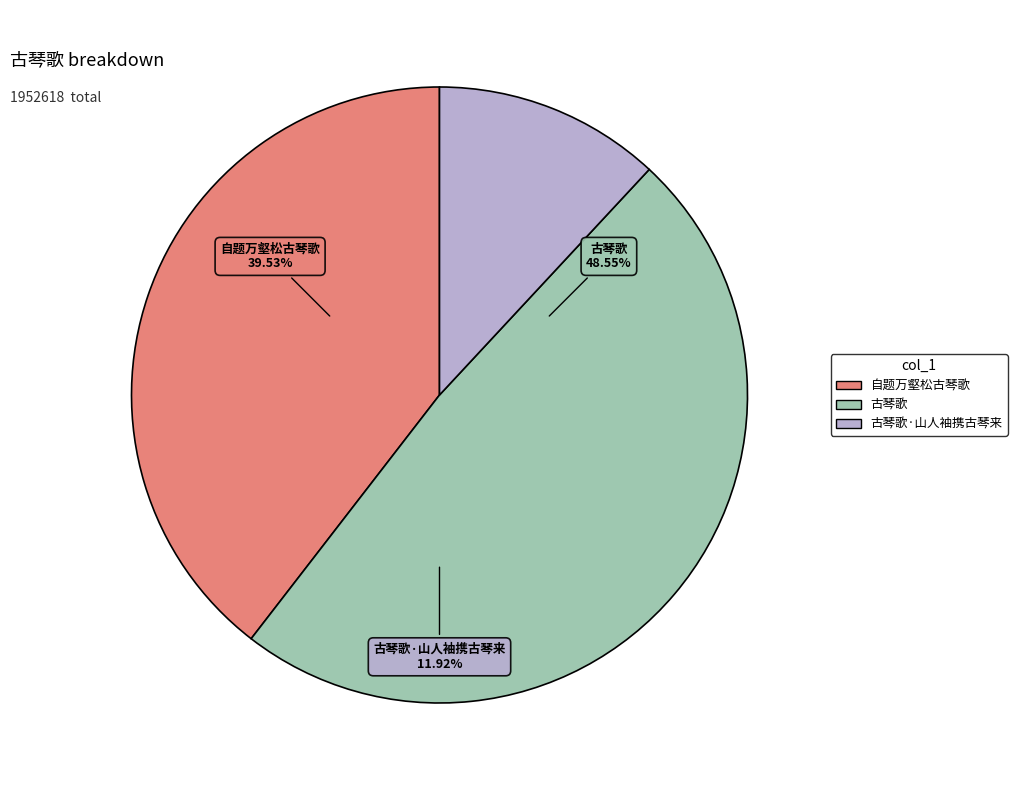

Rank the categories by value from highest to lowest.

古琴歌, 自题万壑松古琴歌, 古琴歌·山人袖携古琴来